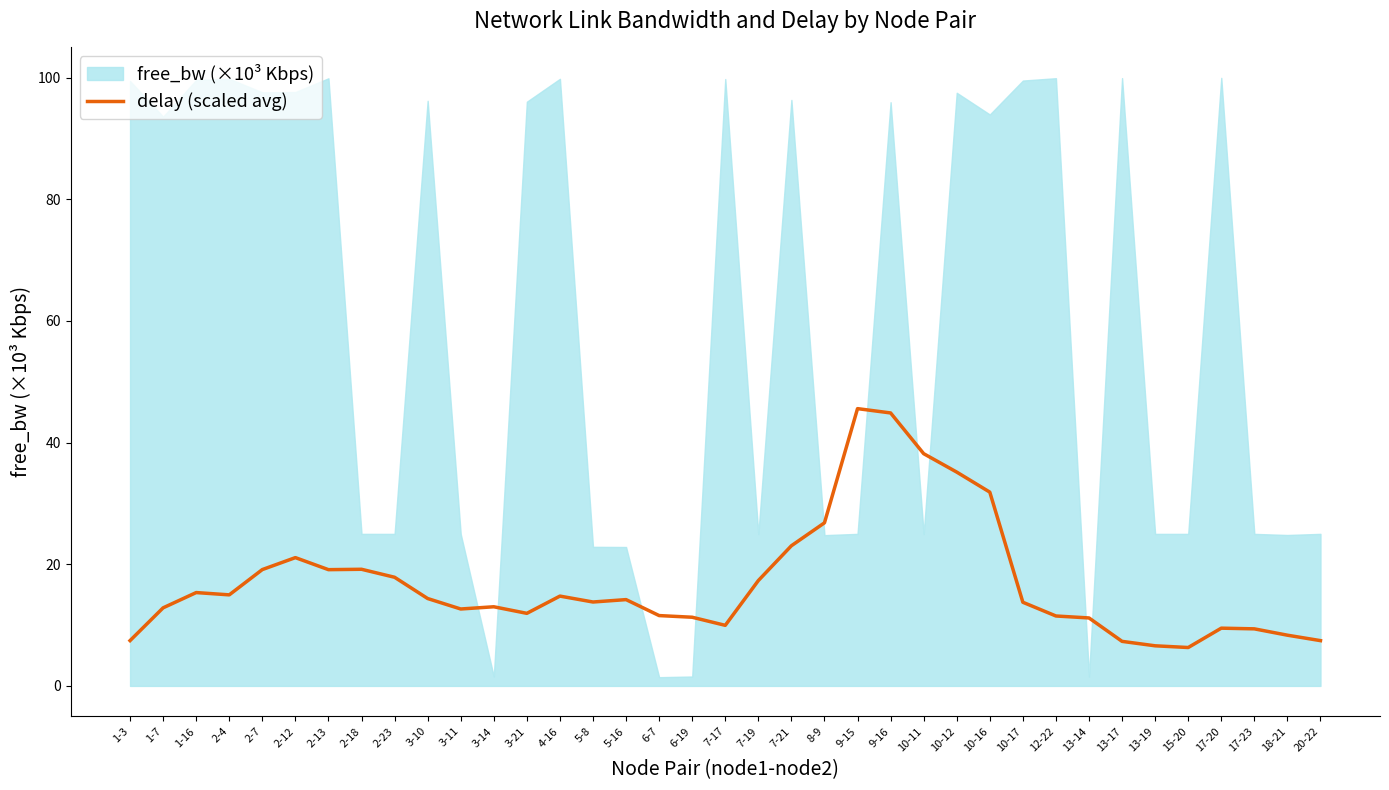

List the labels in order of value, largest first.

9-15, 9-16, 10-11, 10-12, 10-16, 8-9, 7-21, 2-12, 2-18, 2-7, 2-13, 2-23, 7-19, 1-16, 2-4, 4-16, 3-10, 5-16, 5-8, 10-17, 3-14, 1-7, 3-11, 3-21, 6-7, 12-22, 6-19, 13-14, 7-17, 17-20, 17-23, 18-21, 1-3, 20-22, 13-17, 13-19, 15-20